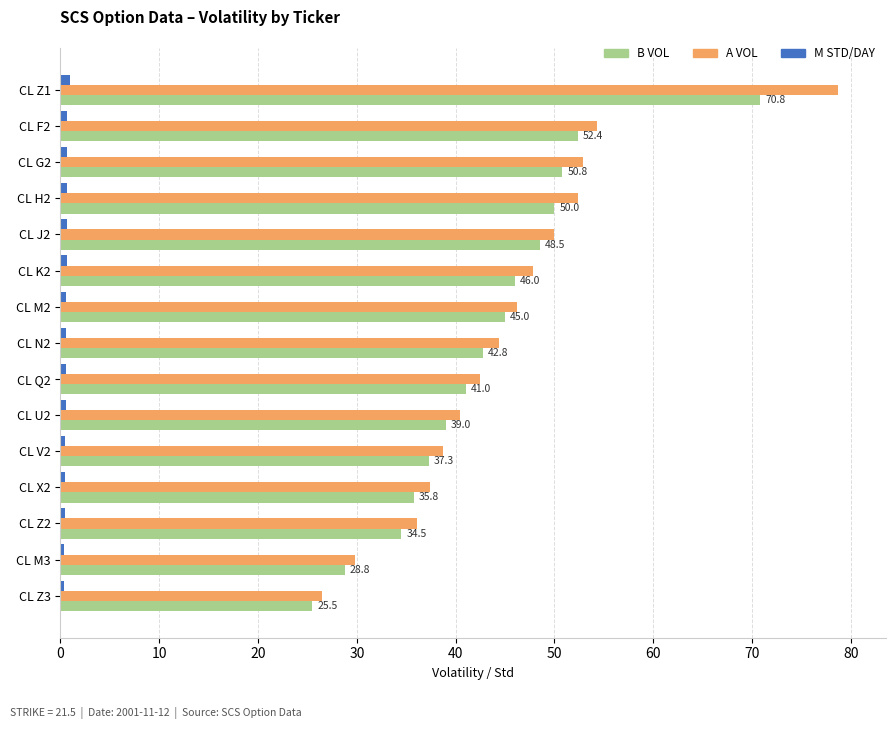

How many data points does each series have?

15